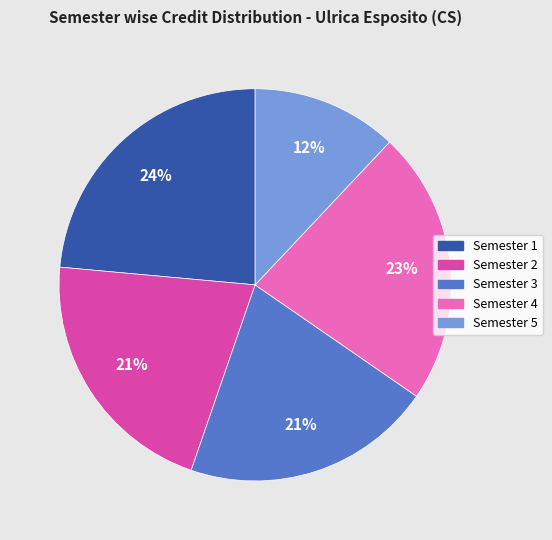

What is the largest slice in the pie chart?

Semester 1